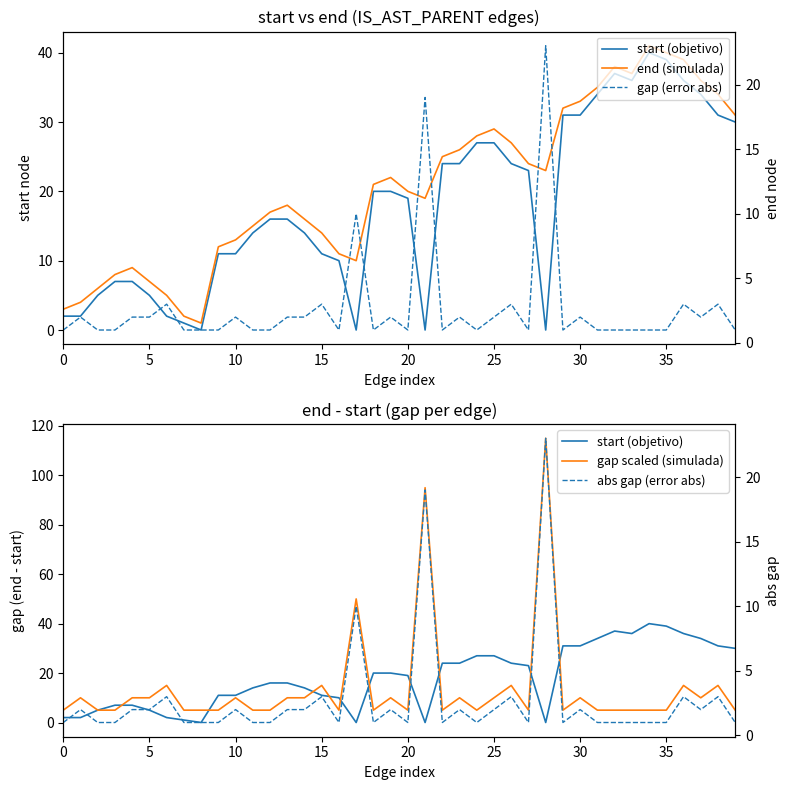

True or false: start (objetivo) and gap scaled (simulada) intersect in this chart.

True